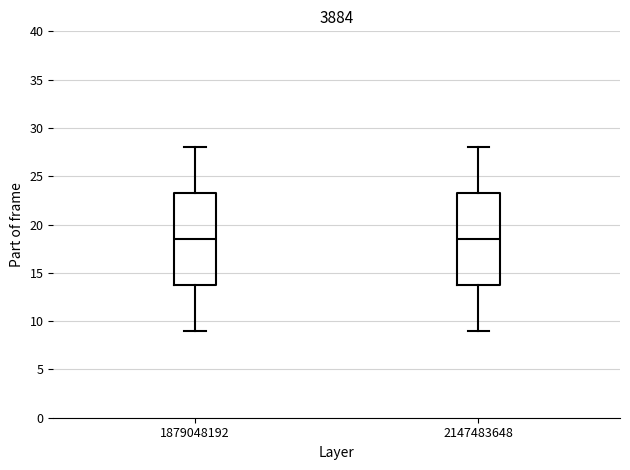

Where is the lower edge of the box at x = 2147483648 on the y-axis? The values are not printed on the chart, so give them approximately, as read against the axis.

14.0